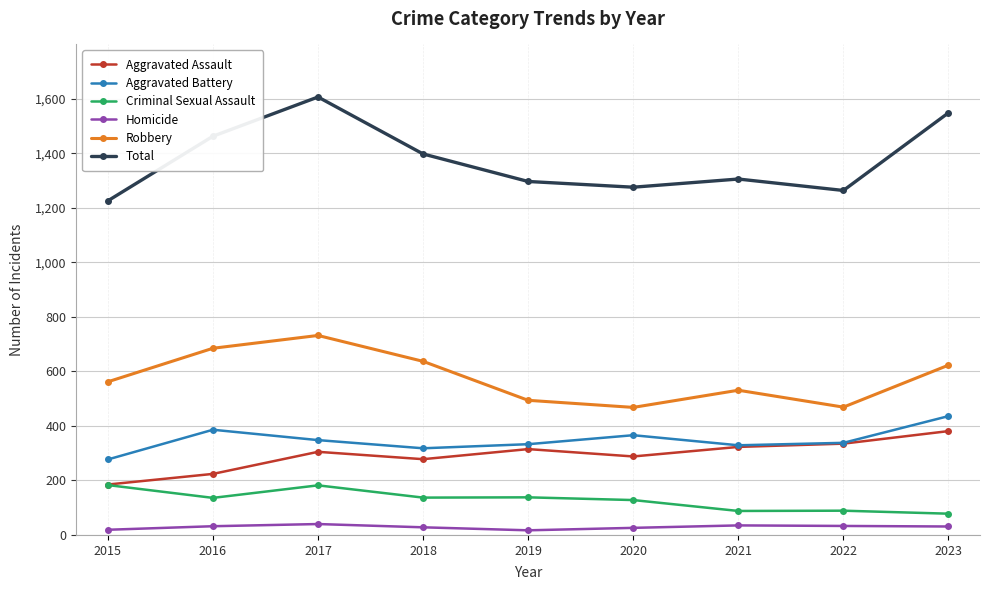

Read the Robbery value at 2017.

732